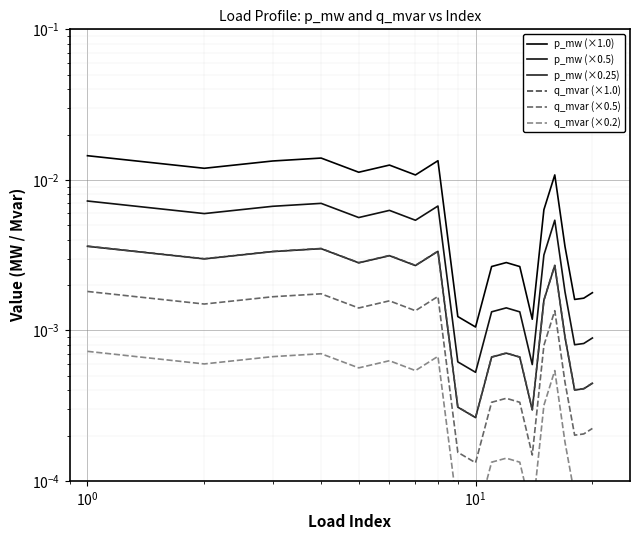

What are all the series names shown in the legend?

p_mw (×1.0), p_mw (×0.5), p_mw (×0.25), q_mvar (×1.0), q_mvar (×0.5), q_mvar (×0.2)